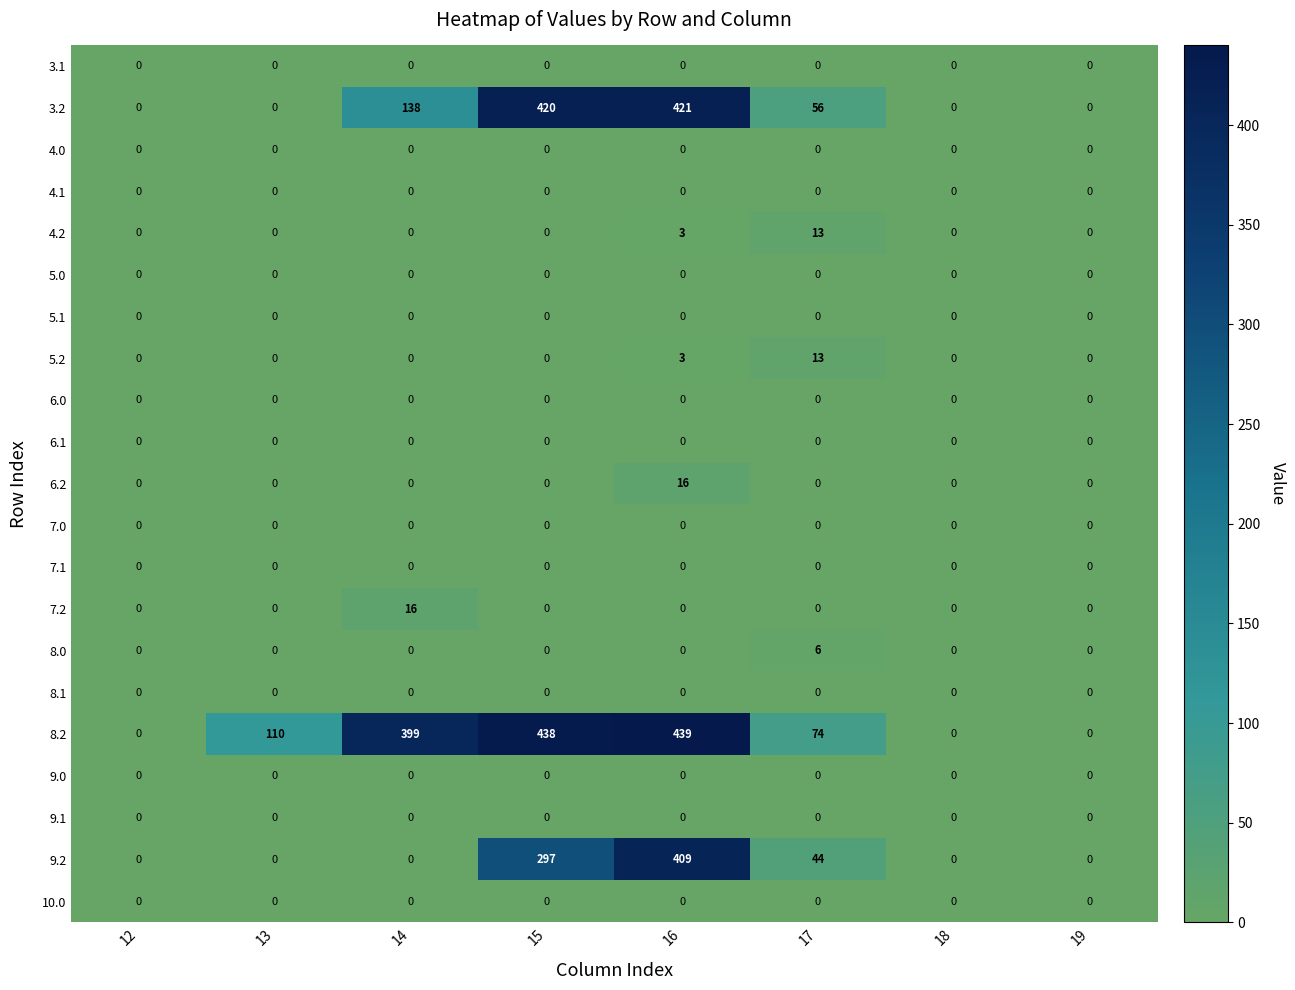

True or false: 9.2 has a value of 236 at 19.

False